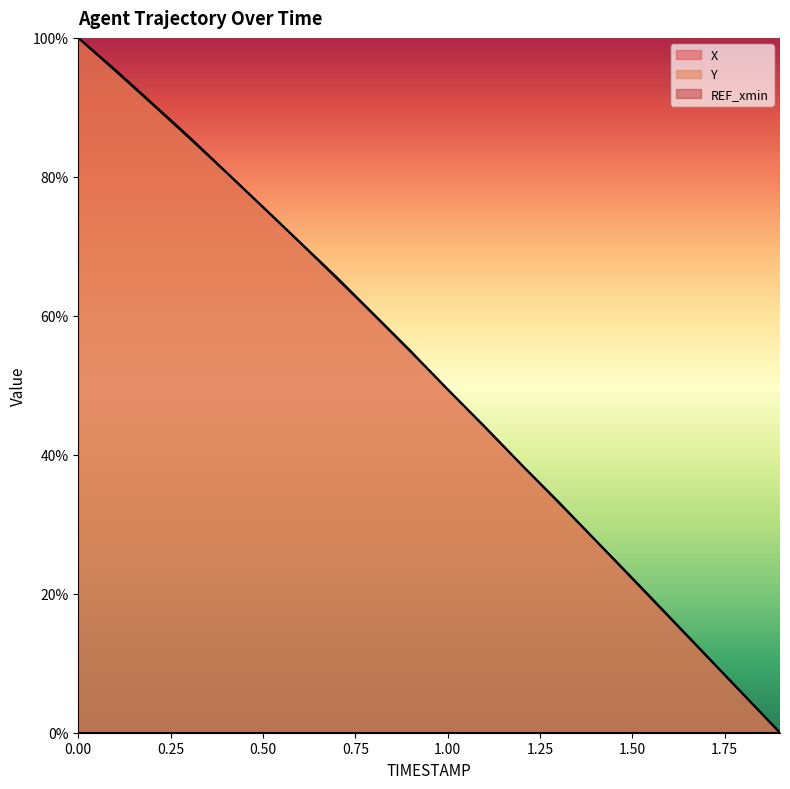

True or false: Y has more than 0 interior local peaks.

False